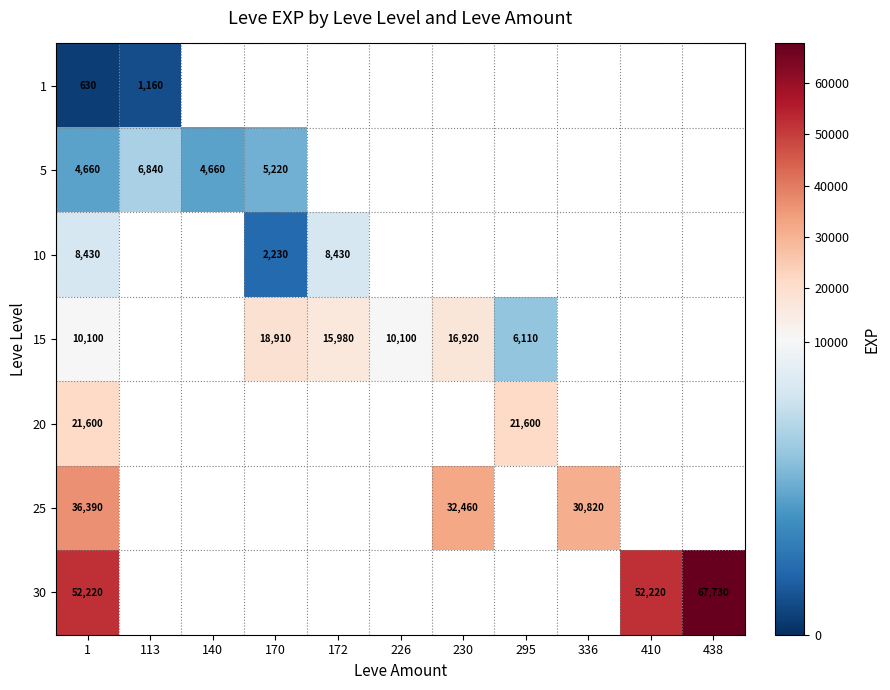

The 20 series shows 21600 at 1. True or false?

True